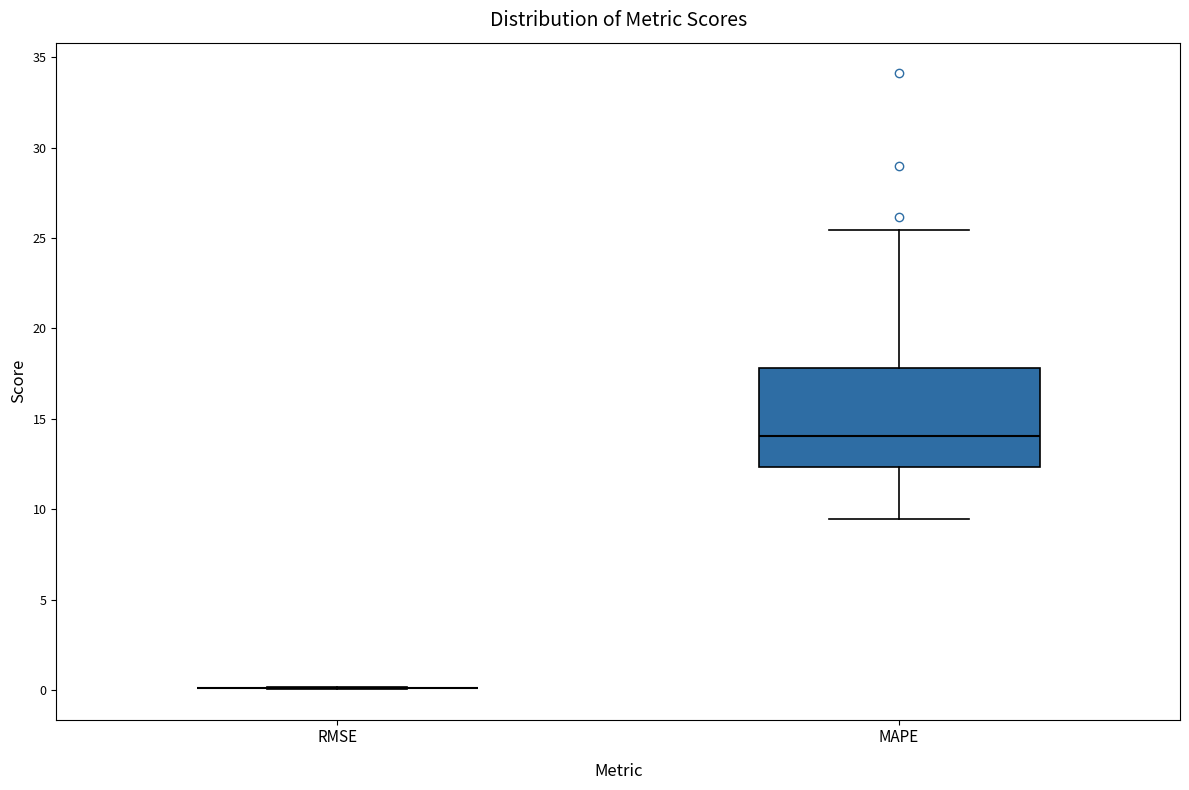

Which box is the tallest, from its lower edge to its upper edge?

MAPE